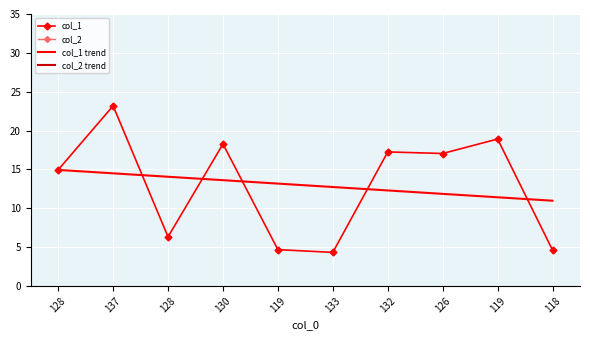

Read the col_1 trend value at 132.

12.3